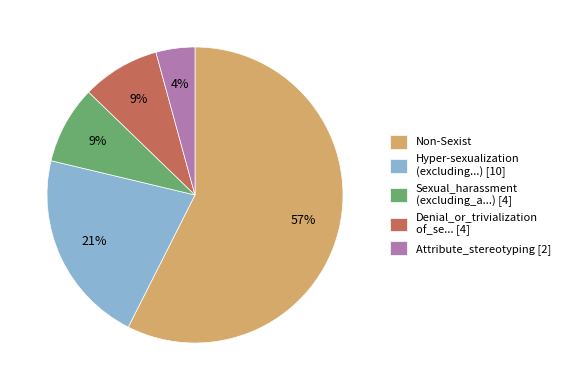

To the nearest percent, what portion does Attribute_stereotyping [2] represent?

4%